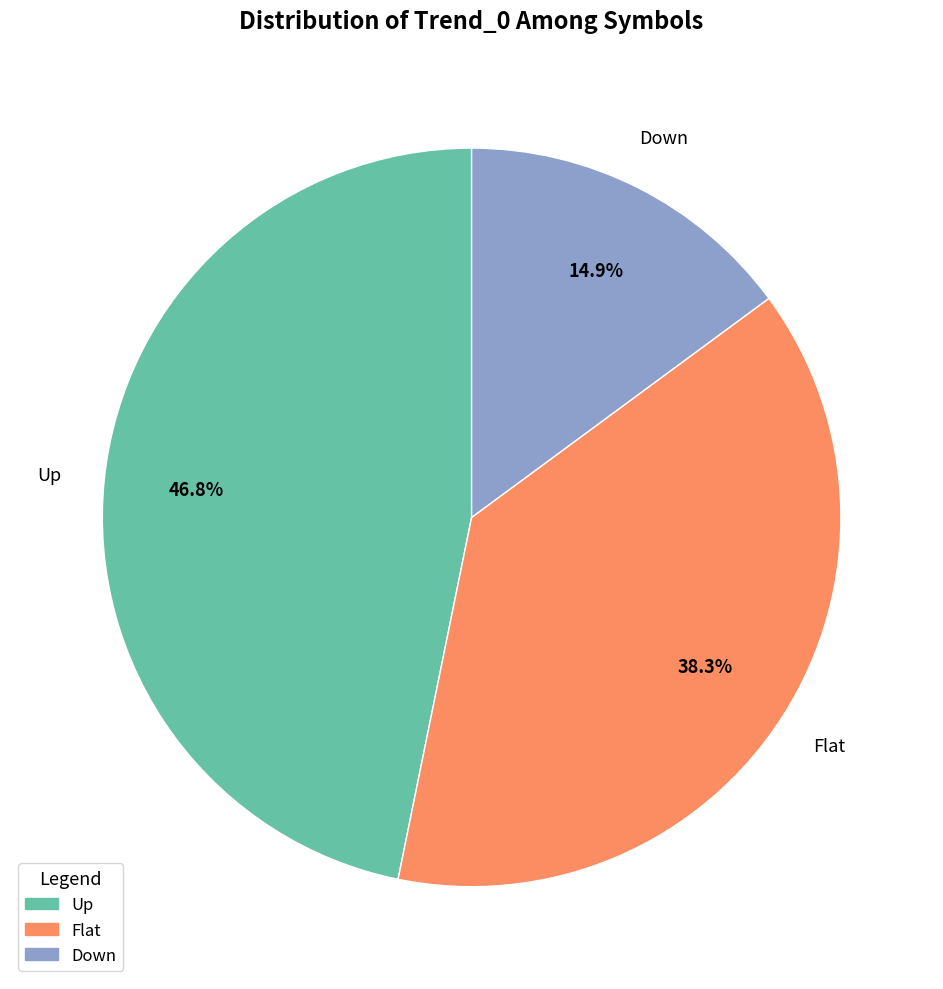

What percentage is the Up slice, to the nearest percent?

47%